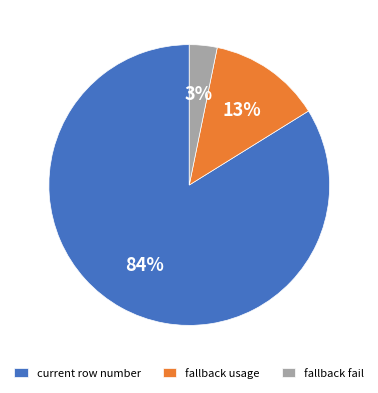

Do fallback fail and current row number together represent more than half of the pie?

Yes